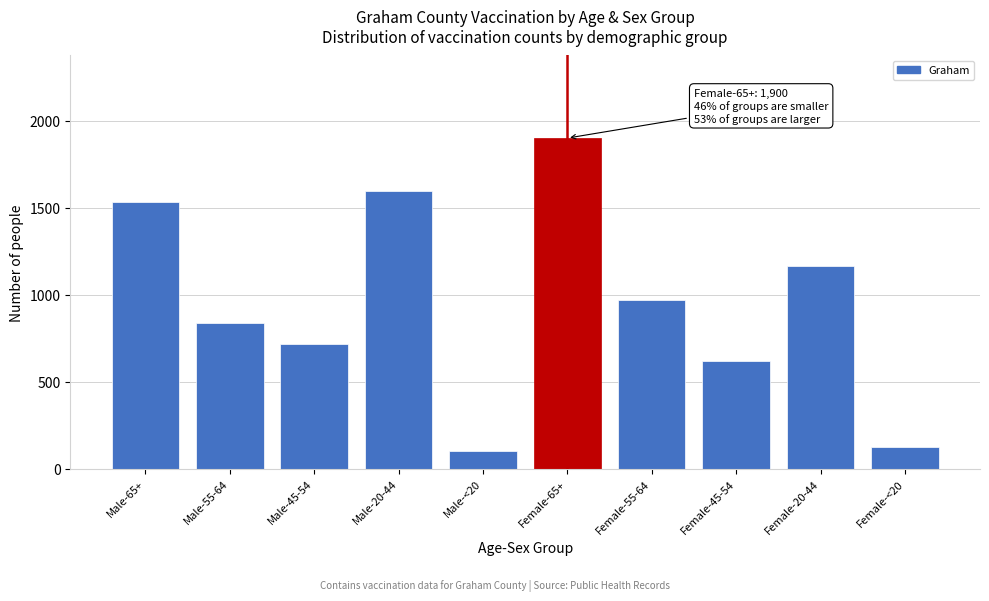

Reading left to right, list all the values displayed in this chart.

Male-65+=1535	Male-55-64=839	Male-45-54=717	Male-20-44=1596	Male-<20=99	Female-65+=1900	Female-55-64=971	Female-45-54=616	Female-20-44=1165	Female-<20=124